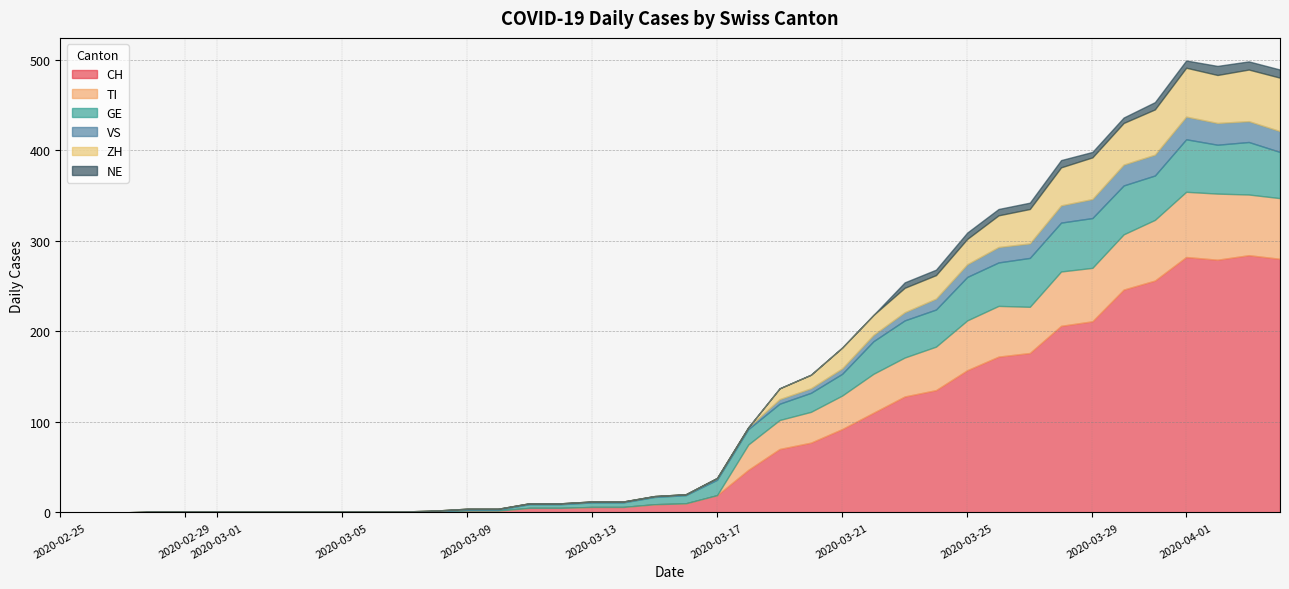

True or false: TI and ZH intersect in this chart.

False